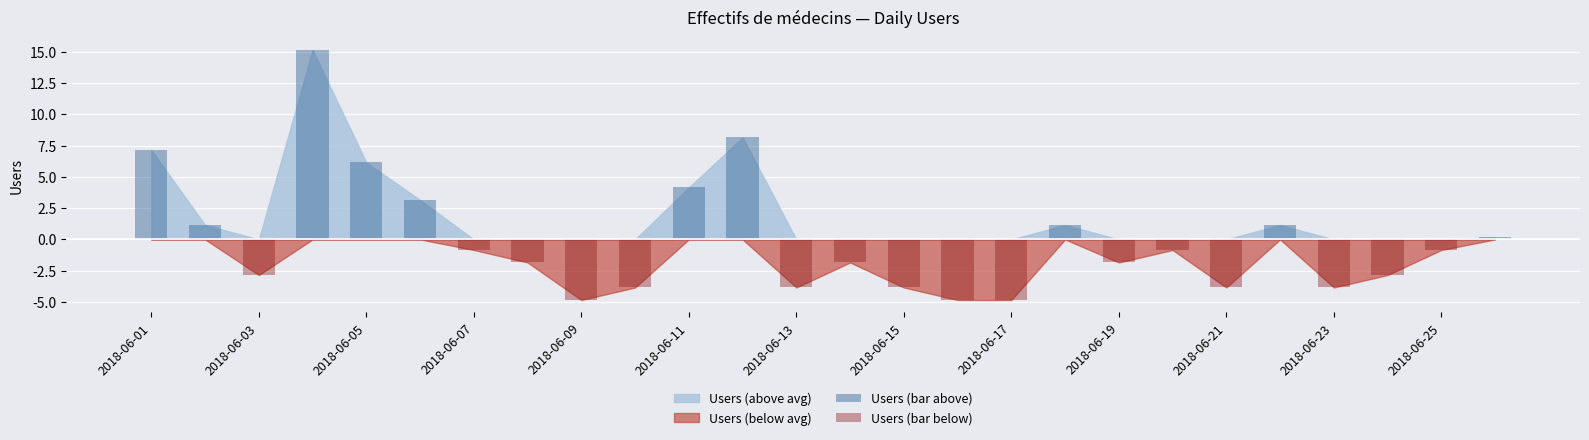

What is the sum of all Users (bar below) values?

-47.5